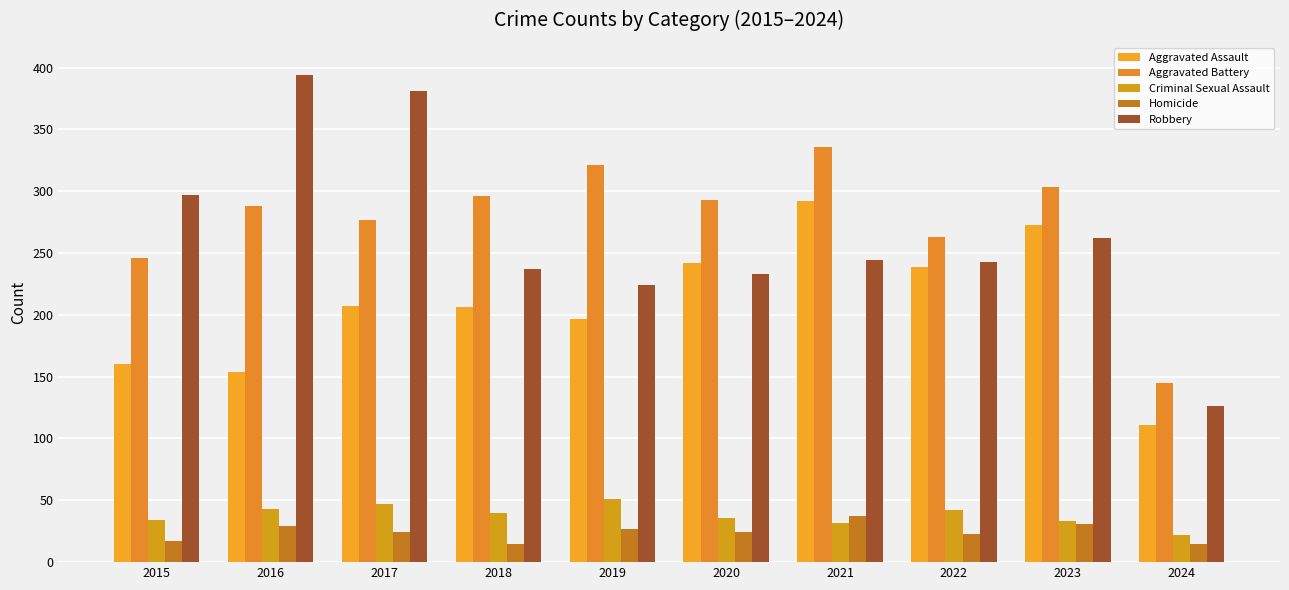

How many data points in Robbery are less than 244?

5